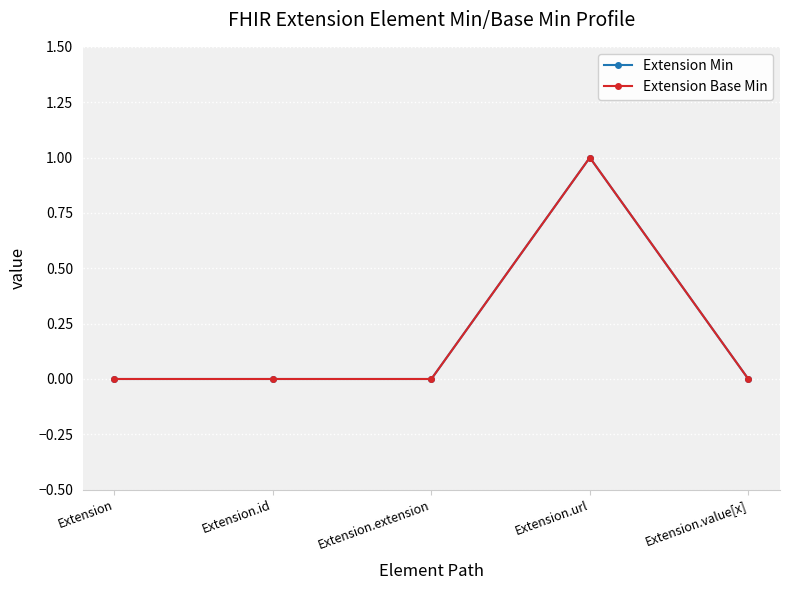

Which series changed the most between Extension and Extension.id?

Extension Min